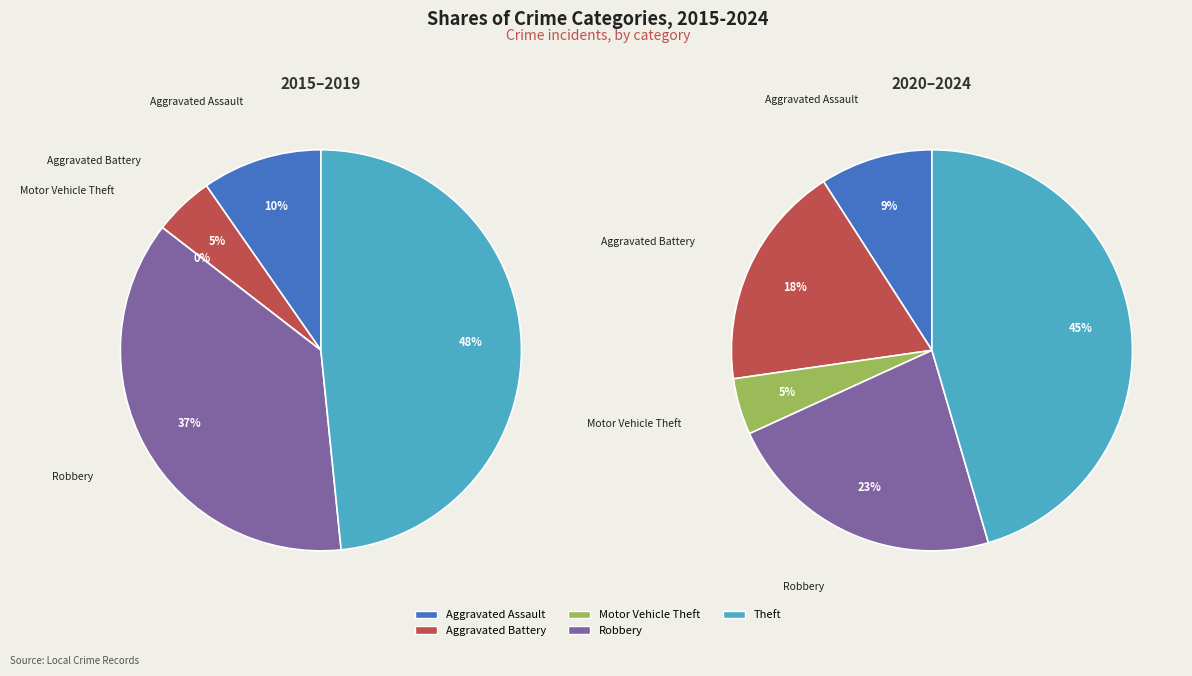

How many segments does this pie chart have?

5